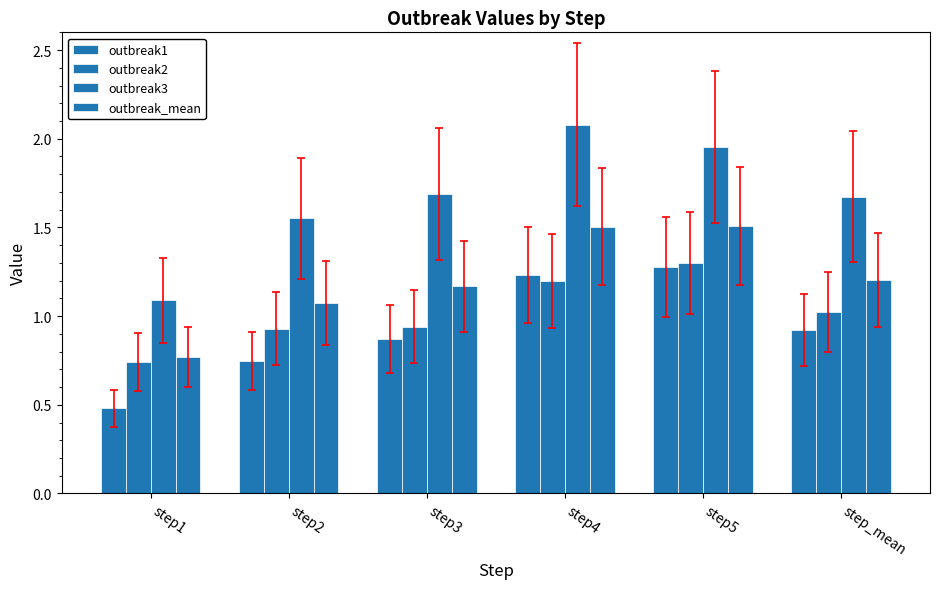

What is the sum of all outbreak_mean values?

7.2